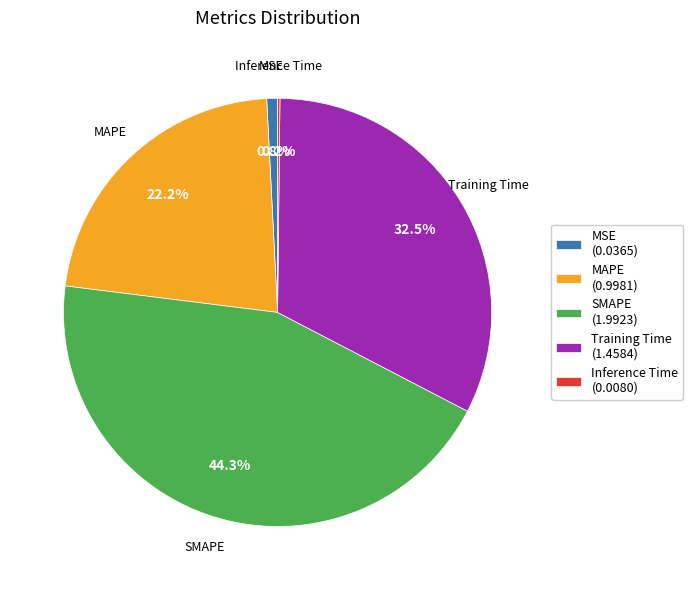

How much of the chart is everything except Training Time (1.4584)?

67.5%